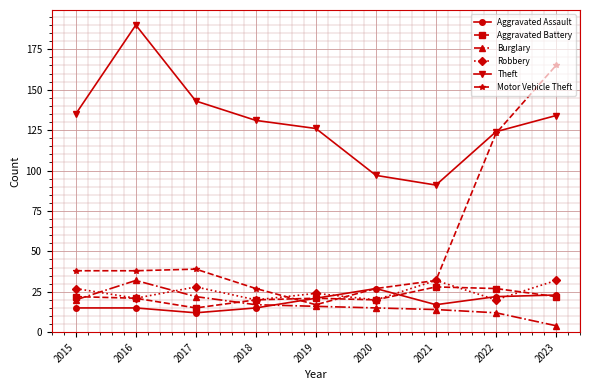

What is the average value of the Robbery series?

25